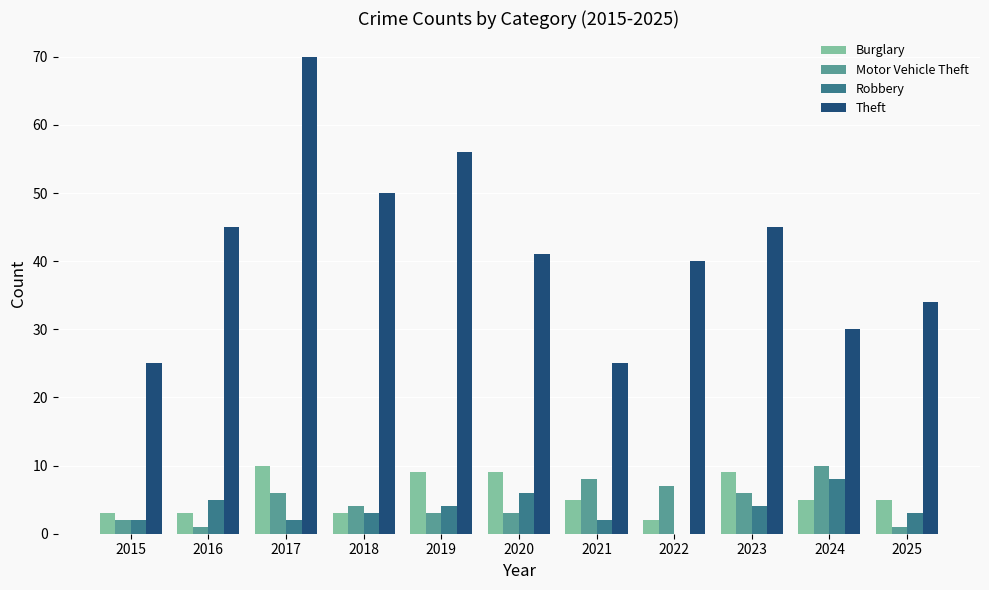

What is the sum of all Robbery values?

39